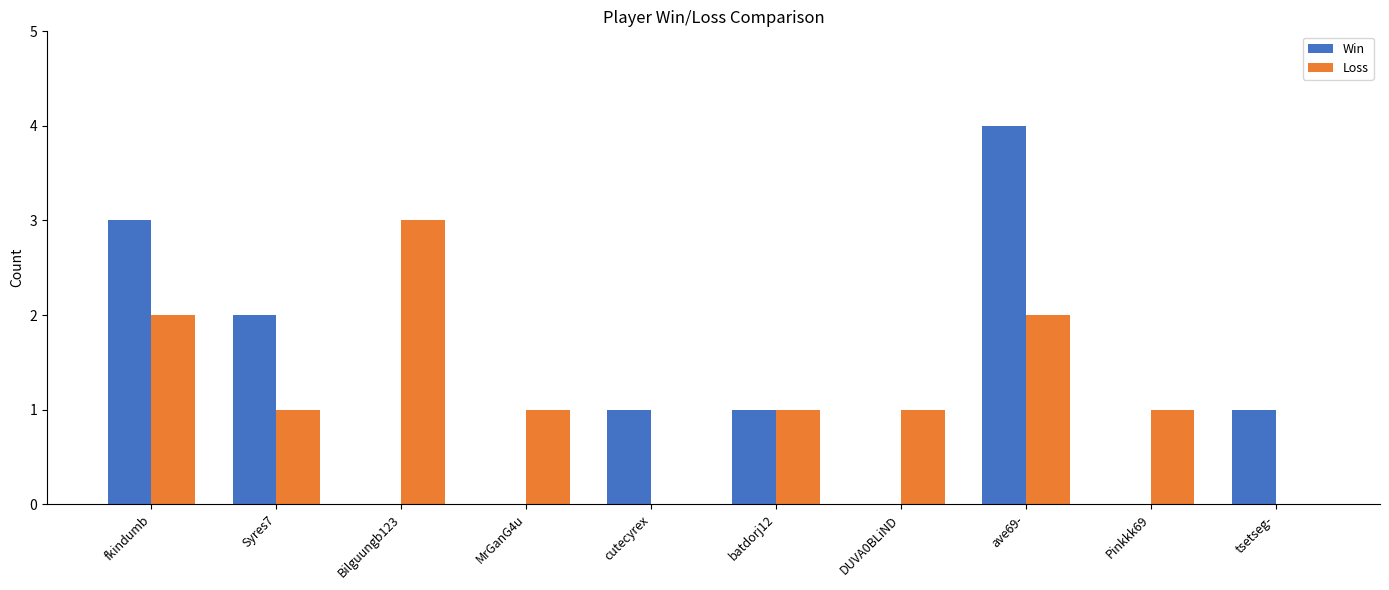

At which label does Loss reach its peak?

Bilguungb123